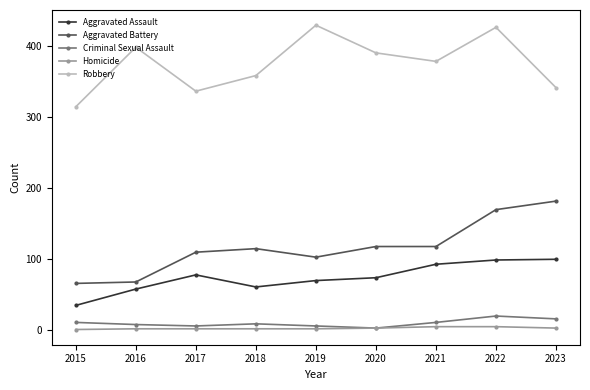

What is the difference between the highest and lowest values at 2020?

388